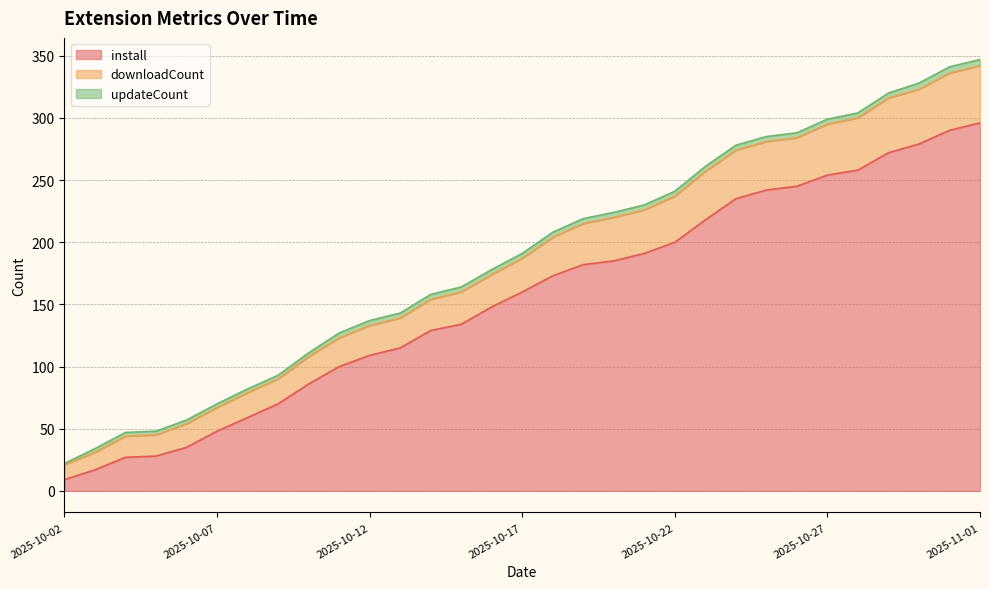

What is the difference between the install values at 2025-10-13 and 2025-10-17?

45